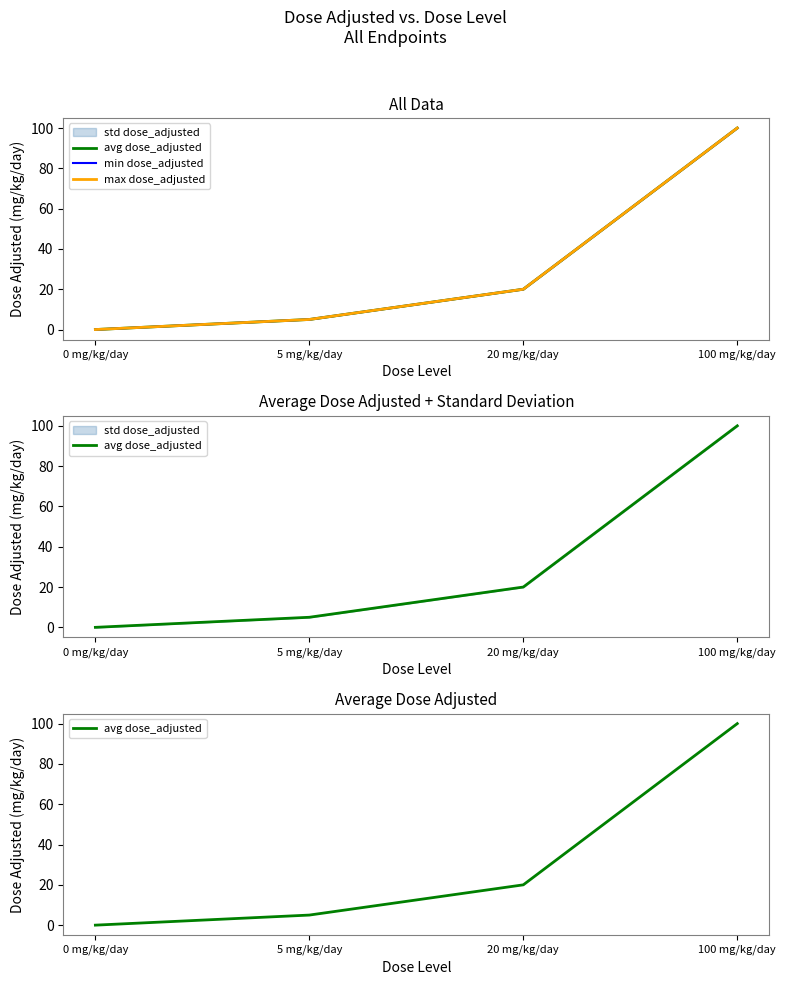

Reading left to right, list all the values displayed in this chart.

avg dose_adjusted: 0	5	20	100
min dose_adjusted: 0	5	20	100
max dose_adjusted: 0	5	20	100